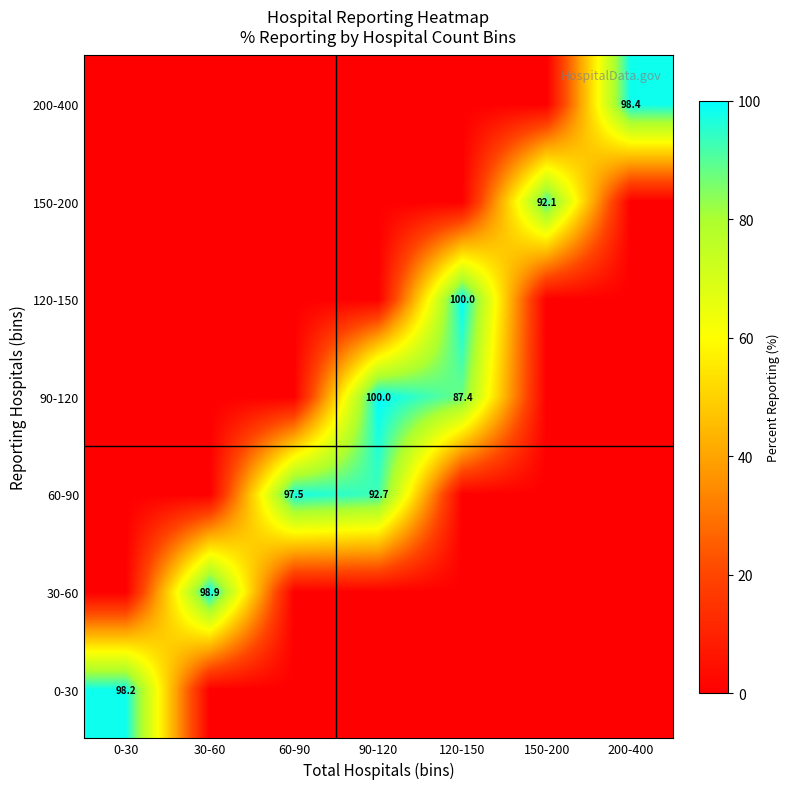

The 60-90 series shows 92.7 at 90-120. True or false?

True